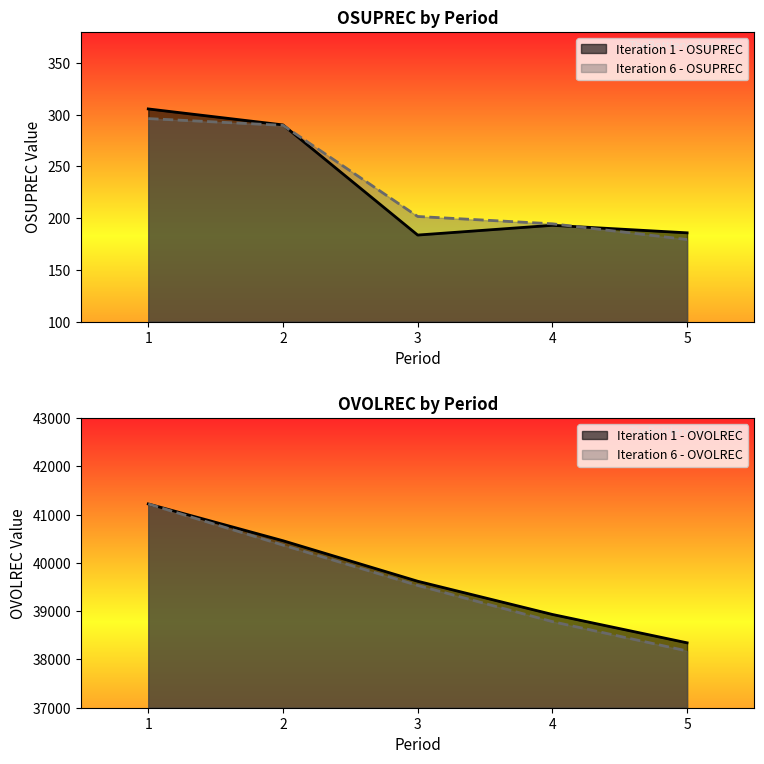

Is the value of Iteration 1 - OVOLREC at 4 greater than the value of Iteration 1 - OSUPREC at 3?

Yes